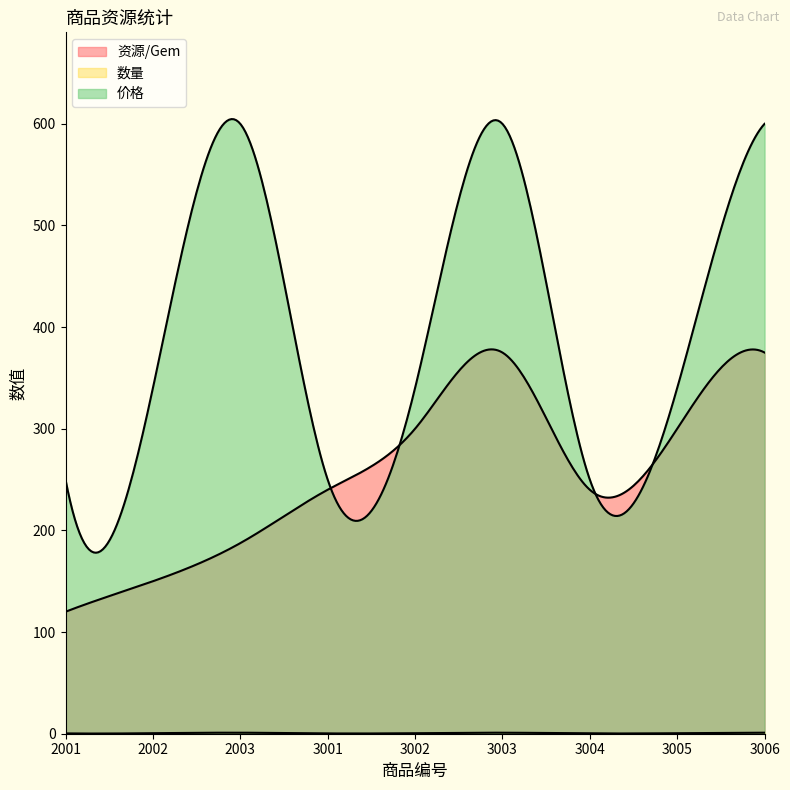

What is the maximum value for 价格?

600.0